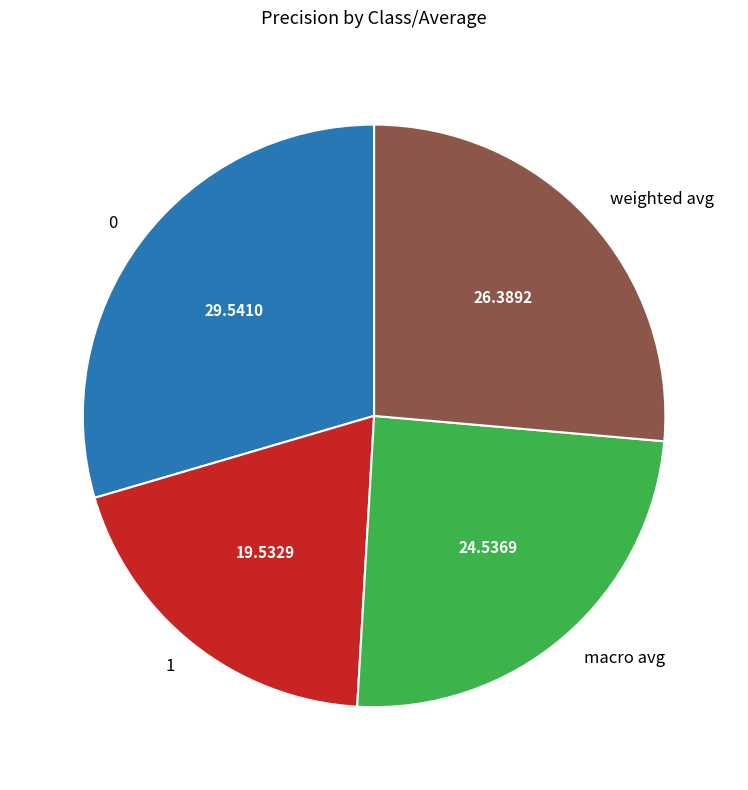

How many segments does this pie chart have?

4